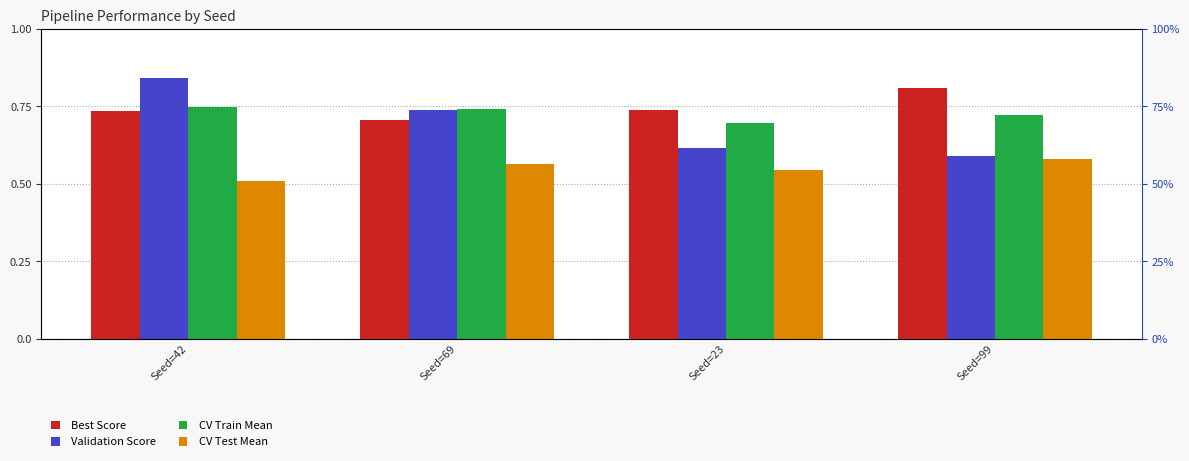

What is the value of the Validation Score bar at the 1st from the left?

0.8